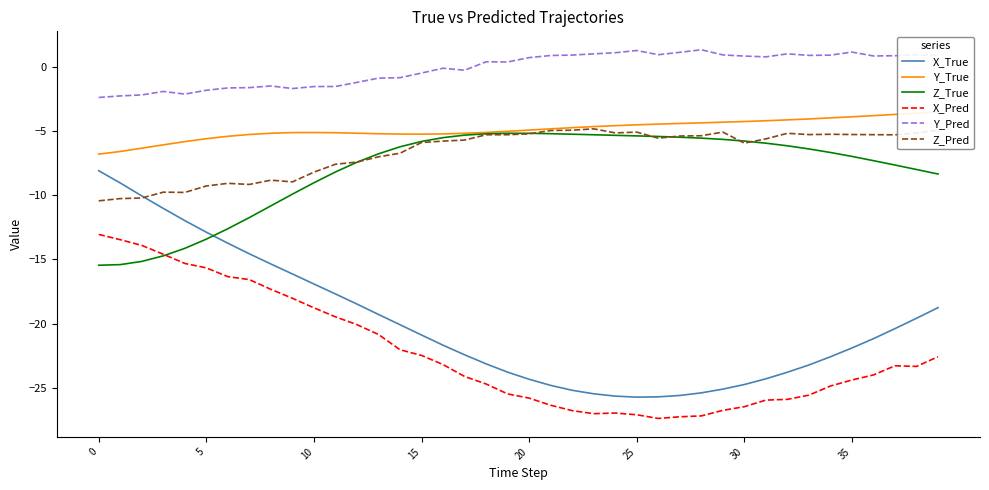

True or false: Y_Pred and Z_Pred cross at least once.

False